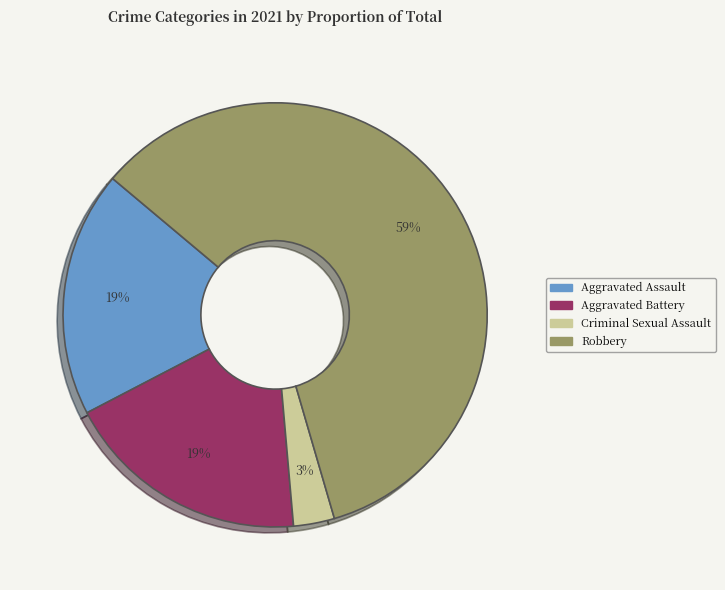

What is the majority slice?

Robbery